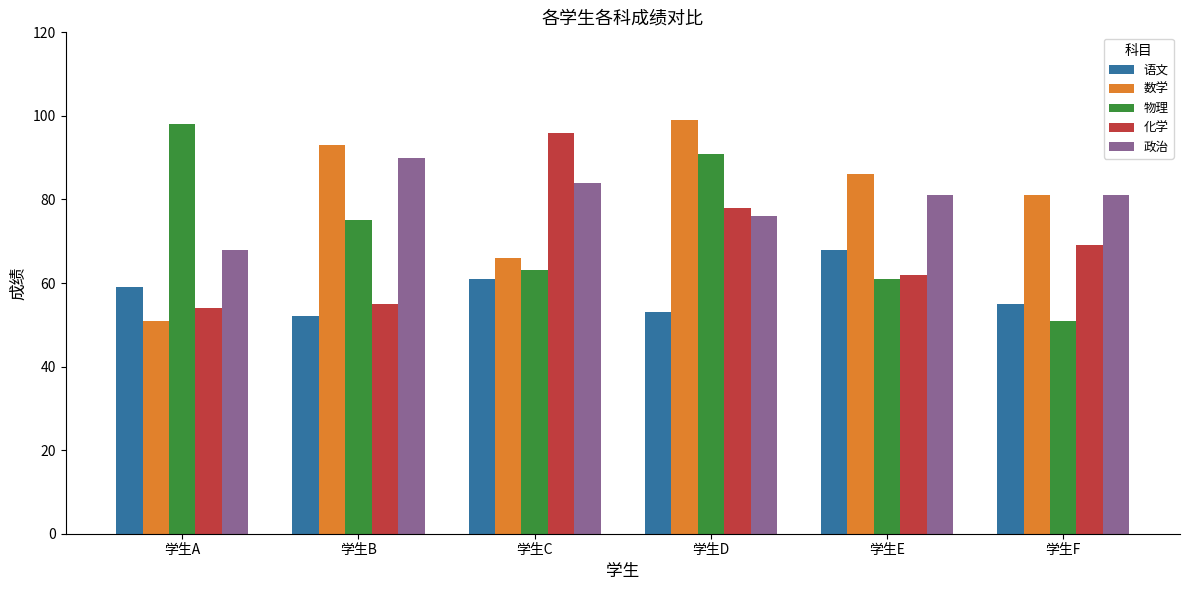

Reading left to right, what are all the values shown in this chart?

语文: 59	52	61	53	68	55
数学: 51	93	66	99	86	81
物理: 98	75	63	91	61	51
化学: 54	55	96	78	62	69
政治: 68	90	84	76	81	81